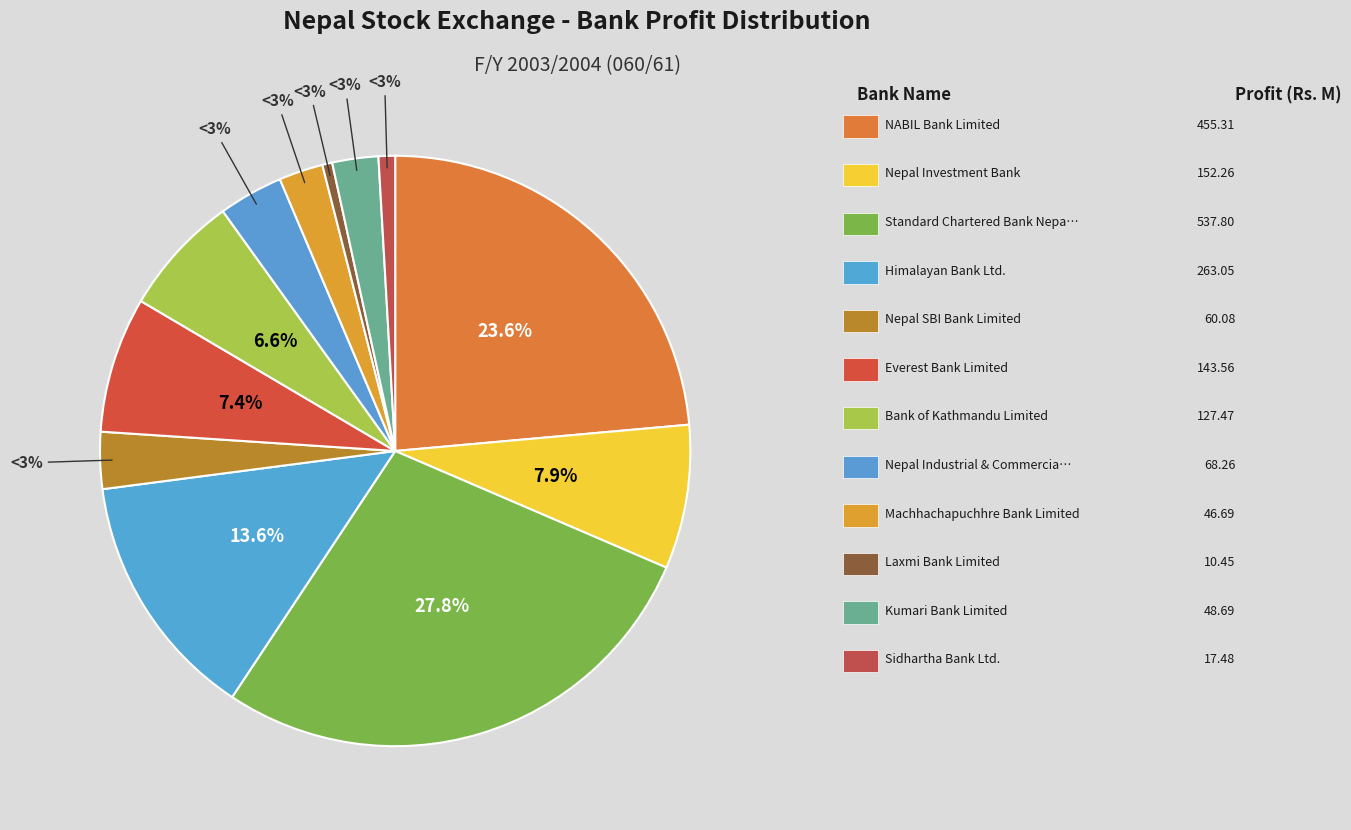

Rank the categories by value from highest to lowest.

Standard Chartered Bank Nepal Ltd., NABIL Bank Limited, Himalayan Bank Ltd., Nepal Investment Bank, Everest Bank Limited, Bank of Kathmandu Limited, Nepal Industrial & Commercial Bank Ltd., Nepal SBI Bank Limited, Kumari Bank Limited, Machhachapuchhre Bank Limited, Sidhartha Bank Ltd., Laxmi Bank Limited